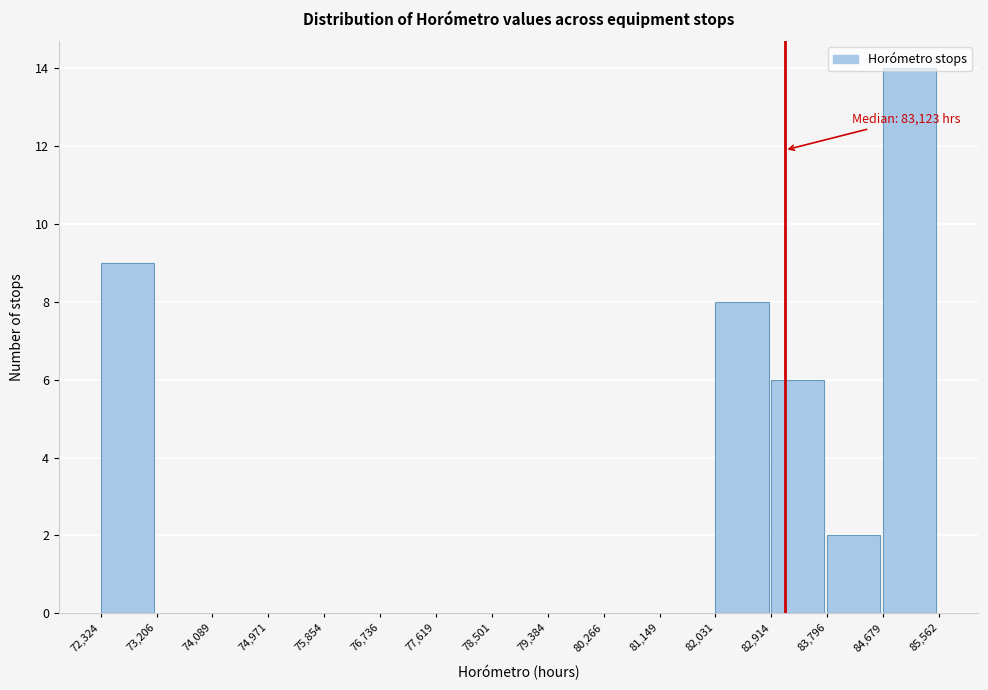

Which range on the x-axis has the tallest bar?

84,679 to 85,562